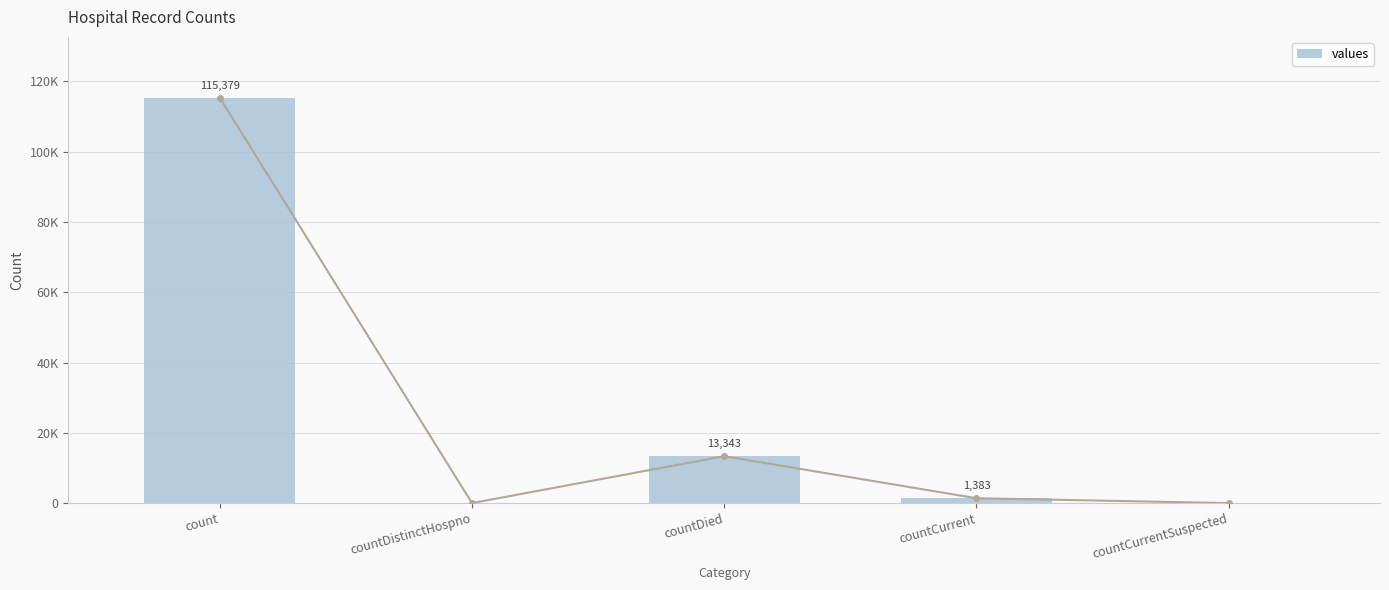

Reading left to right, extract all data points from this chart.

count=115379	countDistinctHospno=0	countDied=13343	countCurrent=1383	countCurrentSuspected=0